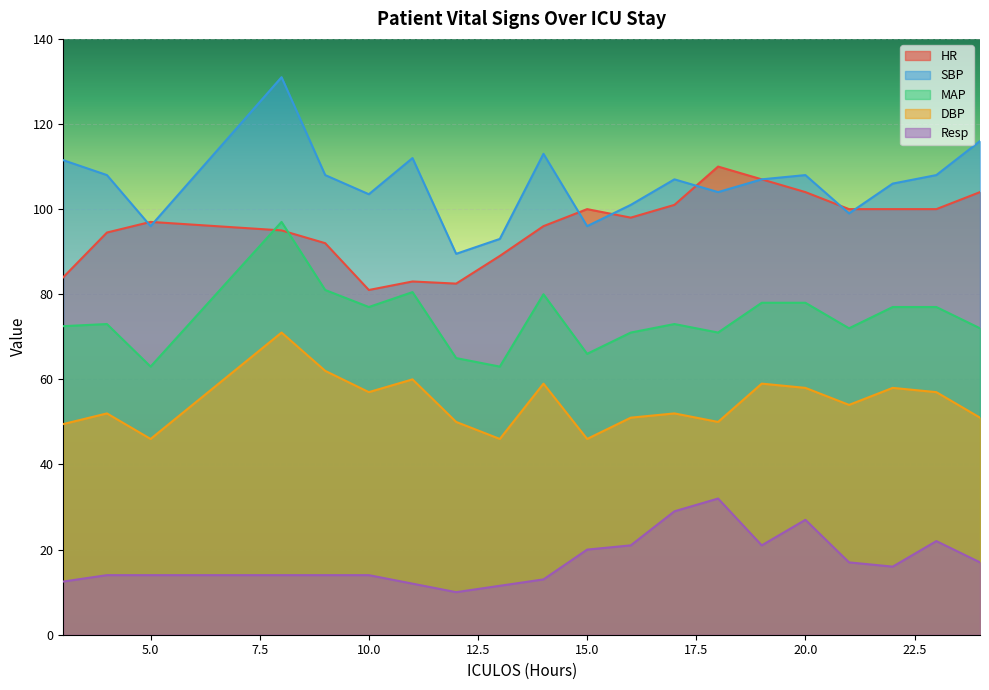

Which has a higher value, 22 or 23?

22